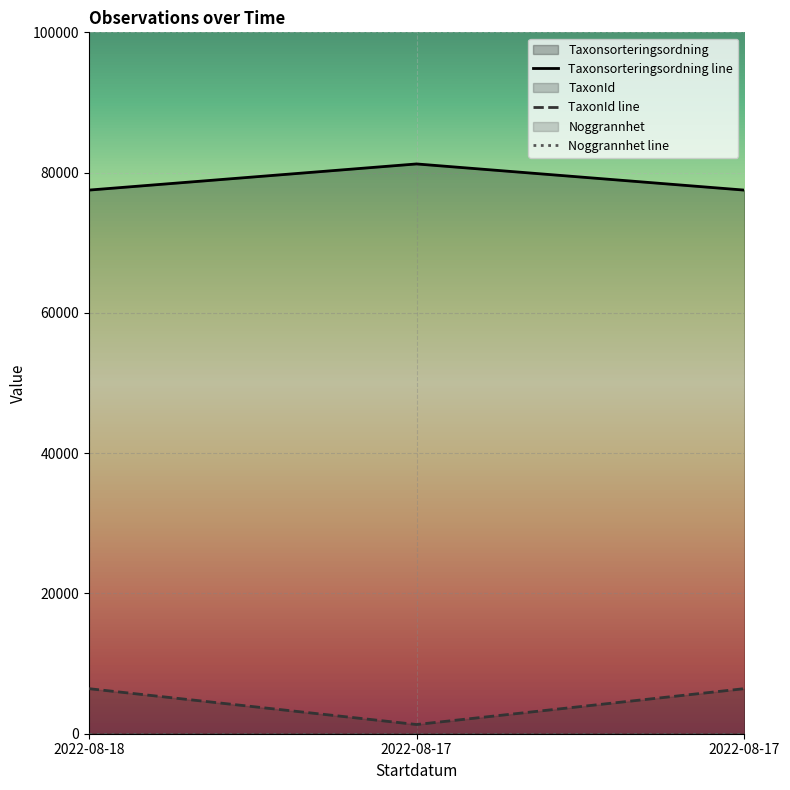

Reading right to left, list all the values displayed in this chart.

Taxonsorteringsordning line: 2022-08-17=77506	2022-08-17=81236	2022-08-18=77506
TaxonId line: 2022-08-17=6425	2022-08-17=1312	2022-08-18=6425
Noggrannhet line: 2022-08-17=10	2022-08-17=10	2022-08-18=10